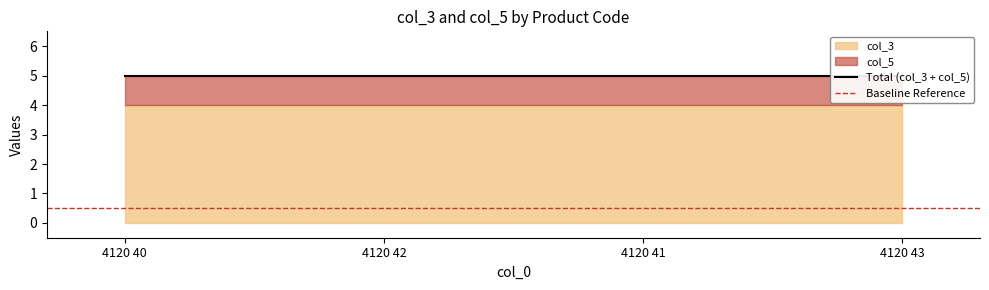

Which series changed the most between 4120 40 and 4120 42?

col_3